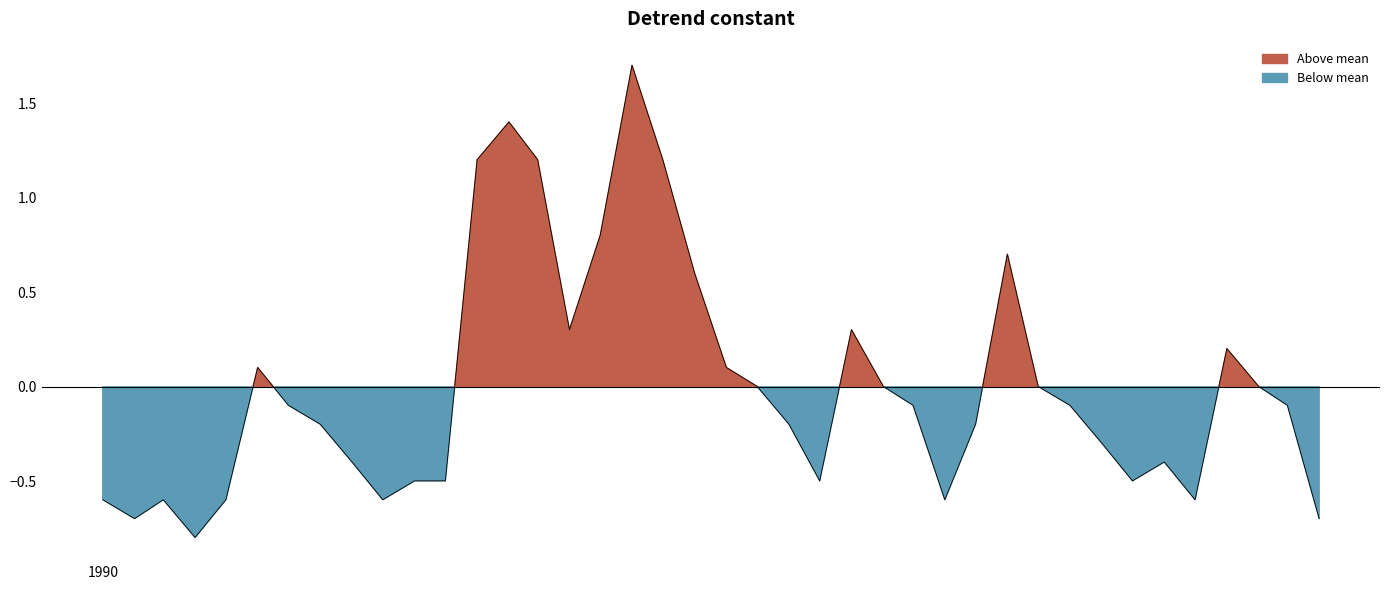

The value at 36 is 0.1. True or false?

False